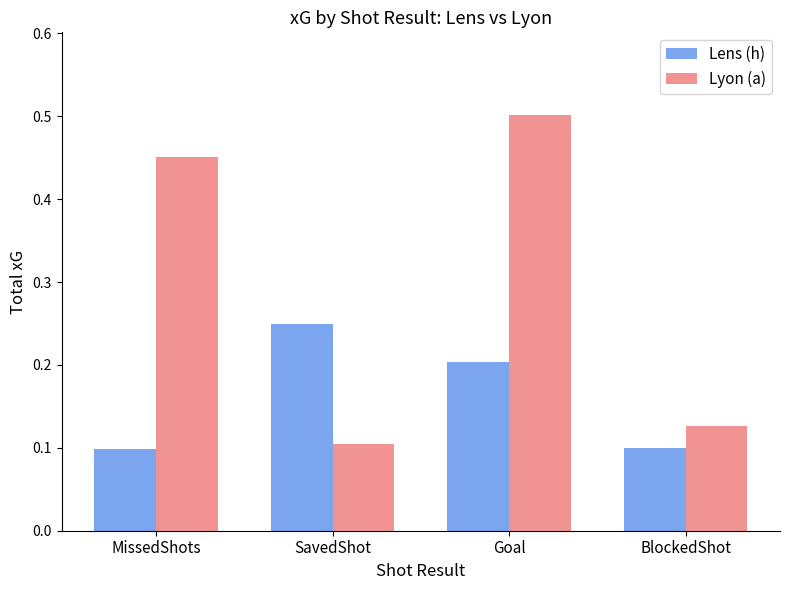

How many Lyon (a) values are between 0 and 1?

4